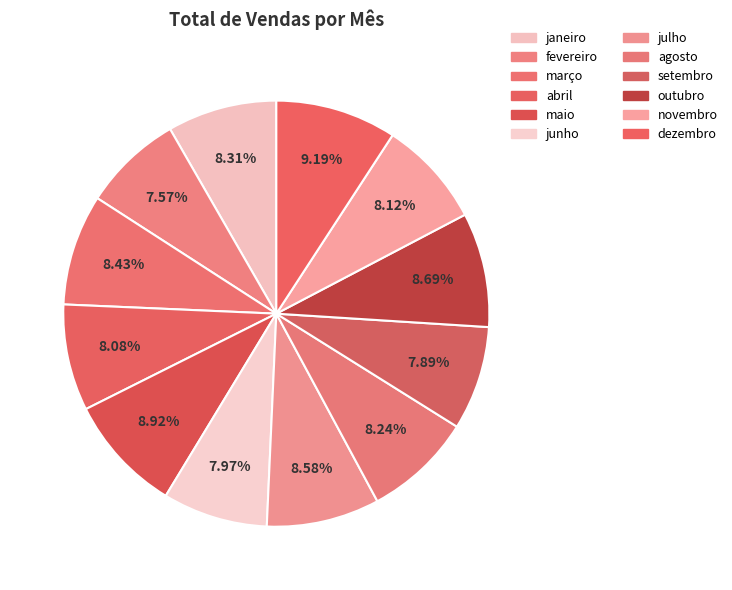

How many slices are in this pie chart?

12